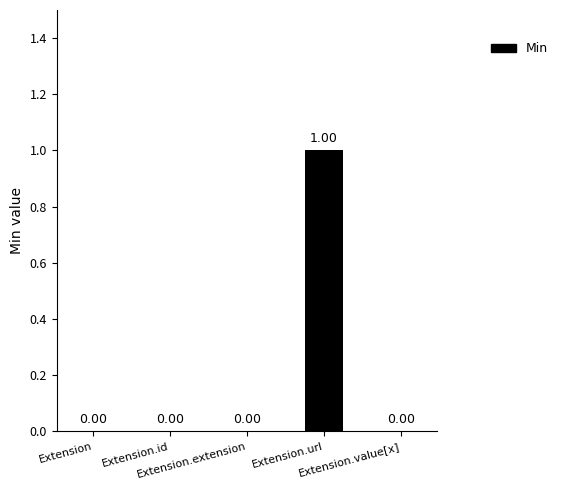

What position from the left is Extension?

1